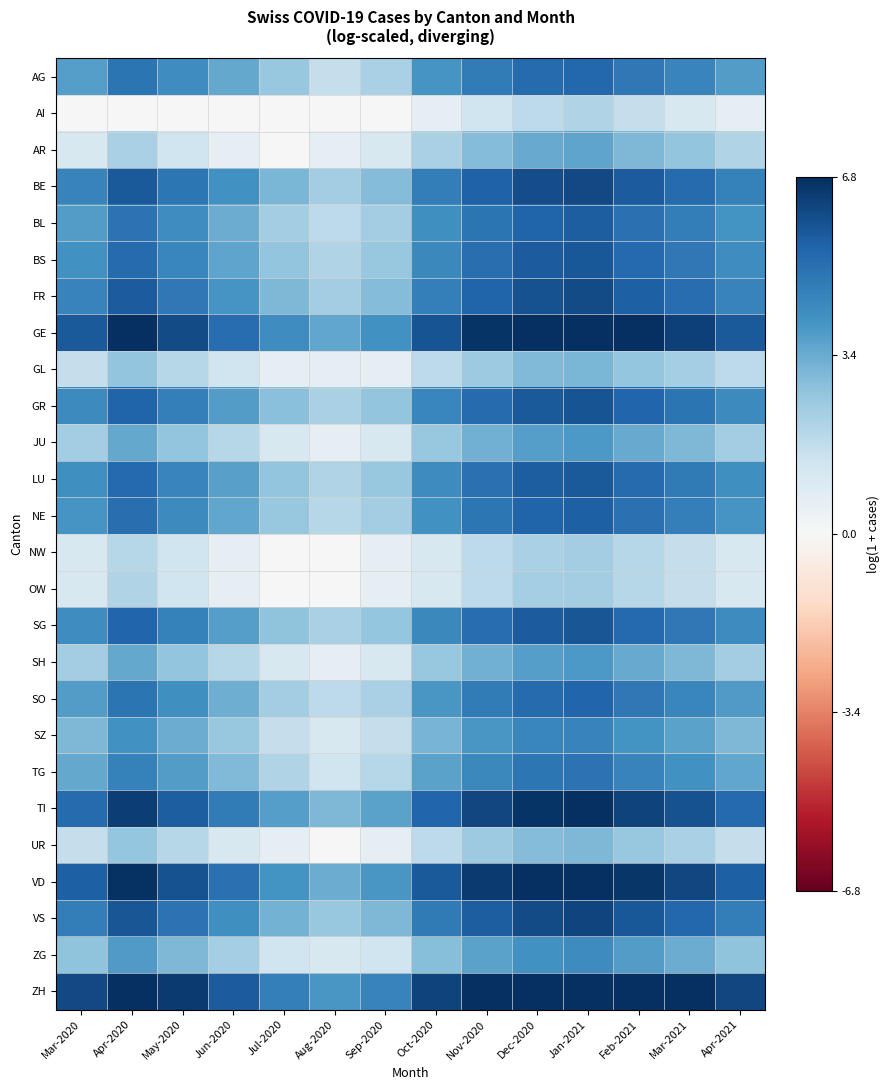

Reading left to right, list all the values displayed in this chart.

AG: Mar-2020=3.8	Apr-2020=5.0	May-2020=4.2	Jun-2020=3.5	Jul-2020=2.6	Aug-2020=1.6	Sep-2020=2.2	Oct-2020=4.0	Nov-2020=4.8	Dec-2020=5.3	Jan-2021=5.4	Feb-2021=4.9	Mar-2021=4.5	Apr-2021=3.8
AI: Mar-2020=0.0	Apr-2020=0.0	May-2020=0.0	Jun-2020=0.0	Jul-2020=0.0	Aug-2020=0.0	Sep-2020=0.0	Oct-2020=0.7	Nov-2020=1.4	Dec-2020=1.8	Jan-2021=2.1	Feb-2021=1.6	Mar-2021=1.1	Apr-2021=0.7
AR: Mar-2020=1.1	Apr-2020=2.2	May-2020=1.4	Jun-2020=0.7	Jul-2020=0.0	Aug-2020=0.7	Sep-2020=1.1	Oct-2020=2.2	Nov-2020=2.9	Dec-2020=3.4	Jan-2021=3.6	Feb-2021=3.0	Mar-2021=2.7	Apr-2021=2.1
BE: Mar-2020=4.6	Apr-2020=5.7	May-2020=4.9	Jun-2020=4.1	Jul-2020=3.1	Aug-2020=2.4	Sep-2020=2.9	Oct-2020=4.7	Nov-2020=5.5	Dec-2020=6.0	Jan-2021=6.2	Feb-2021=5.7	Mar-2021=5.3	Apr-2021=4.6
BL: Mar-2020=3.8	Apr-2020=5.0	May-2020=4.3	Jun-2020=3.4	Jul-2020=2.4	Aug-2020=1.8	Sep-2020=2.4	Oct-2020=4.2	Nov-2020=5.0	Dec-2020=5.5	Jan-2021=5.6	Feb-2021=5.1	Mar-2021=4.7	Apr-2021=4.1
BS: Mar-2020=4.1	Apr-2020=5.3	May-2020=4.5	Jun-2020=3.6	Jul-2020=2.7	Aug-2020=2.1	Sep-2020=2.6	Oct-2020=4.4	Nov-2020=5.2	Dec-2020=5.7	Jan-2021=5.8	Feb-2021=5.3	Mar-2021=4.9	Apr-2021=4.3
FR: Mar-2020=4.6	Apr-2020=5.7	May-2020=4.9	Jun-2020=4.0	Jul-2020=3.0	Aug-2020=2.4	Sep-2020=2.9	Oct-2020=4.7	Nov-2020=5.5	Dec-2020=6.0	Jan-2021=6.1	Feb-2021=5.6	Mar-2021=5.2	Apr-2021=4.6
GE: Mar-2020=5.7	Apr-2020=6.9	May-2020=6.1	Jun-2020=5.2	Jul-2020=4.2	Aug-2020=3.6	Sep-2020=4.1	Oct-2020=5.9	Nov-2020=6.7	Dec-2020=7.2	Jan-2021=7.3	Feb-2021=6.8	Mar-2021=6.4	Apr-2021=5.8
GL: Mar-2020=1.6	Apr-2020=2.7	May-2020=1.9	Jun-2020=1.4	Jul-2020=0.7	Aug-2020=0.7	Sep-2020=0.7	Oct-2020=1.8	Nov-2020=2.5	Dec-2020=3.0	Jan-2021=3.1	Feb-2021=2.6	Mar-2021=2.3	Apr-2021=1.8
GR: Mar-2020=4.3	Apr-2020=5.5	May-2020=4.7	Jun-2020=3.8	Jul-2020=2.8	Aug-2020=2.2	Sep-2020=2.7	Oct-2020=4.5	Nov-2020=5.3	Dec-2020=5.8	Jan-2021=5.9	Feb-2021=5.4	Mar-2021=5.0	Apr-2021=4.3
JU: Mar-2020=2.4	Apr-2020=3.5	May-2020=2.7	Jun-2020=1.9	Jul-2020=1.1	Aug-2020=0.7	Sep-2020=1.1	Oct-2020=2.6	Nov-2020=3.3	Dec-2020=3.8	Jan-2021=3.9	Feb-2021=3.4	Mar-2021=3.0	Apr-2021=2.4
LU: Mar-2020=4.2	Apr-2020=5.3	May-2020=4.5	Jun-2020=3.7	Jul-2020=2.7	Aug-2020=2.1	Sep-2020=2.6	Oct-2020=4.3	Nov-2020=5.1	Dec-2020=5.6	Jan-2021=5.8	Feb-2021=5.3	Mar-2021=4.8	Apr-2021=4.2
NE: Mar-2020=4.0	Apr-2020=5.2	May-2020=4.4	Jun-2020=3.5	Jul-2020=2.6	Aug-2020=1.9	Sep-2020=2.4	Oct-2020=4.2	Nov-2020=5.0	Dec-2020=5.5	Jan-2021=5.6	Feb-2021=5.1	Mar-2021=4.7	Apr-2021=4.0
NW: Mar-2020=1.1	Apr-2020=1.9	May-2020=1.4	Jun-2020=0.7	Jul-2020=0.0	Aug-2020=0.0	Sep-2020=0.7	Oct-2020=1.1	Nov-2020=1.8	Dec-2020=2.2	Jan-2021=2.4	Feb-2021=1.9	Mar-2021=1.6	Apr-2021=1.1
OW: Mar-2020=1.1	Apr-2020=2.1	May-2020=1.4	Jun-2020=0.7	Jul-2020=0.0	Aug-2020=0.0	Sep-2020=0.7	Oct-2020=1.1	Nov-2020=1.8	Dec-2020=2.3	Jan-2021=2.4	Feb-2021=1.9	Mar-2021=1.6	Apr-2021=1.1
SG: Mar-2020=4.3	Apr-2020=5.4	May-2020=4.6	Jun-2020=3.8	Jul-2020=2.8	Aug-2020=2.2	Sep-2020=2.6	Oct-2020=4.4	Nov-2020=5.2	Dec-2020=5.7	Jan-2021=5.8	Feb-2021=5.3	Mar-2021=4.9	Apr-2021=4.3
SH: Mar-2020=2.4	Apr-2020=3.5	May-2020=2.7	Jun-2020=1.9	Jul-2020=1.1	Aug-2020=0.7	Sep-2020=1.1	Oct-2020=2.6	Nov-2020=3.3	Dec-2020=3.8	Jan-2021=3.9	Feb-2021=3.4	Mar-2021=3.0	Apr-2021=2.4
SO: Mar-2020=3.8	Apr-2020=5.0	May-2020=4.2	Jun-2020=3.3	Jul-2020=2.4	Aug-2020=1.8	Sep-2020=2.2	Oct-2020=4.0	Nov-2020=4.8	Dec-2020=5.3	Jan-2021=5.4	Feb-2021=4.9	Mar-2021=4.5	Apr-2021=3.9
SZ: Mar-2020=3.0	Apr-2020=4.2	May-2020=3.4	Jun-2020=2.6	Jul-2020=1.6	Aug-2020=1.1	Sep-2020=1.6	Oct-2020=3.2	Nov-2020=4.0	Dec-2020=4.4	Jan-2021=4.6	Feb-2021=4.1	Mar-2021=3.7	Apr-2021=3.0
TG: Mar-2020=3.5	Apr-2020=4.6	May-2020=3.8	Jun-2020=3.0	Jul-2020=2.1	Aug-2020=1.4	Sep-2020=1.9	Oct-2020=3.6	Nov-2020=4.4	Dec-2020=4.9	Jan-2021=5.0	Feb-2021=4.6	Mar-2021=4.1	Apr-2021=3.5
TI: Mar-2020=5.3	Apr-2020=6.4	May-2020=5.6	Jun-2020=4.8	Jul-2020=3.8	Aug-2020=3.1	Sep-2020=3.6	Oct-2020=5.4	Nov-2020=6.2	Dec-2020=6.7	Jan-2021=6.8	Feb-2021=6.3	Mar-2021=5.9	Apr-2021=5.3
UR: Mar-2020=1.6	Apr-2020=2.6	May-2020=1.9	Jun-2020=1.1	Jul-2020=0.7	Aug-2020=0.0	Sep-2020=0.7	Oct-2020=1.8	Nov-2020=2.5	Dec-2020=2.9	Jan-2021=3.0	Feb-2021=2.6	Mar-2021=2.2	Apr-2021=1.6
VD: Mar-2020=5.6	Apr-2020=6.7	May-2020=5.9	Jun-2020=5.1	Jul-2020=4.1	Aug-2020=3.4	Sep-2020=4.0	Oct-2020=5.7	Nov-2020=6.5	Dec-2020=7.0	Jan-2021=7.2	Feb-2021=6.7	Mar-2021=6.2	Apr-2021=5.6
VS: Mar-2020=4.7	Apr-2020=5.8	May-2020=5.0	Jun-2020=4.2	Jul-2020=3.2	Aug-2020=2.6	Sep-2020=3.1	Oct-2020=4.8	Nov-2020=5.6	Dec-2020=6.1	Jan-2021=6.3	Feb-2021=5.8	Mar-2021=5.4	Apr-2021=4.7
ZG: Mar-2020=2.8	Apr-2020=3.9	May-2020=3.1	Jun-2020=2.3	Jul-2020=1.4	Aug-2020=1.1	Sep-2020=1.4	Oct-2020=2.9	Nov-2020=3.7	Dec-2020=4.2	Jan-2021=4.3	Feb-2021=3.8	Mar-2021=3.4	Apr-2021=2.8
ZH: Mar-2020=6.2	Apr-2020=7.3	May-2020=6.5	Jun-2020=5.7	Jul-2020=4.7	Aug-2020=4.0	Sep-2020=4.5	Oct-2020=6.3	Nov-2020=7.1	Dec-2020=7.6	Jan-2021=7.7	Feb-2021=7.2	Mar-2021=6.8	Apr-2021=6.2